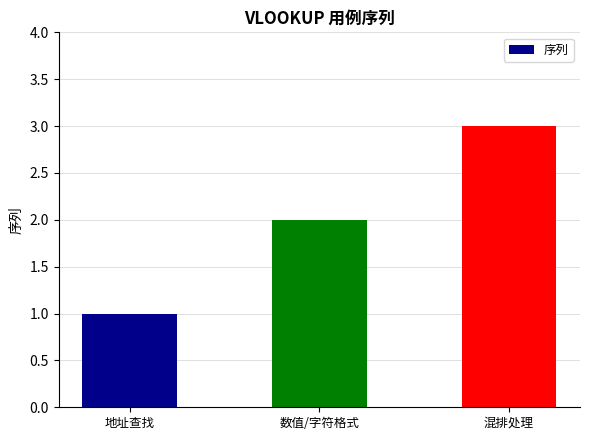

How many data points does each series have?

3